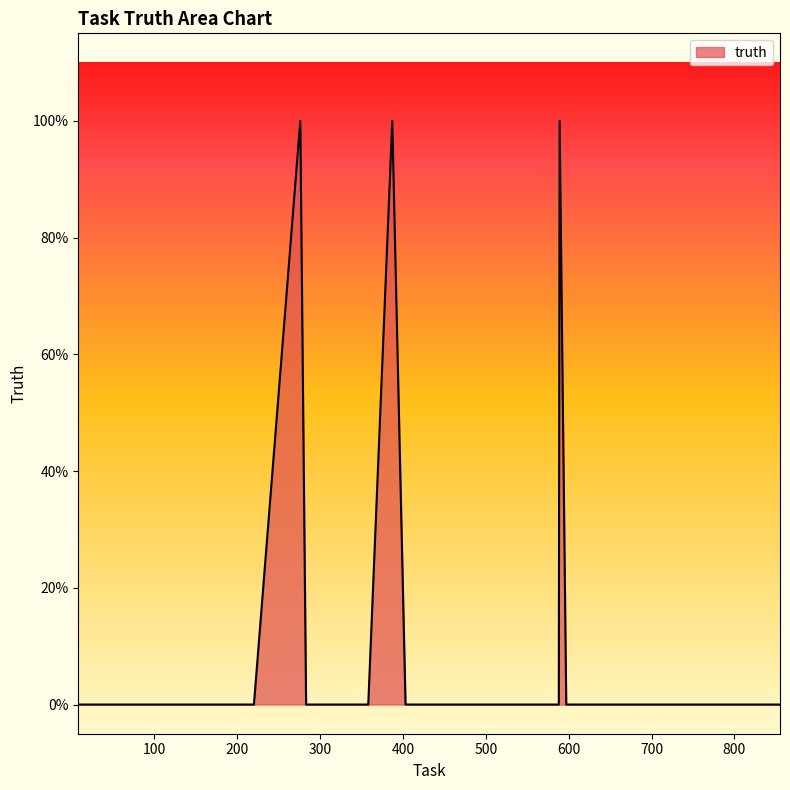

What is the maximum value shown in the chart?

1